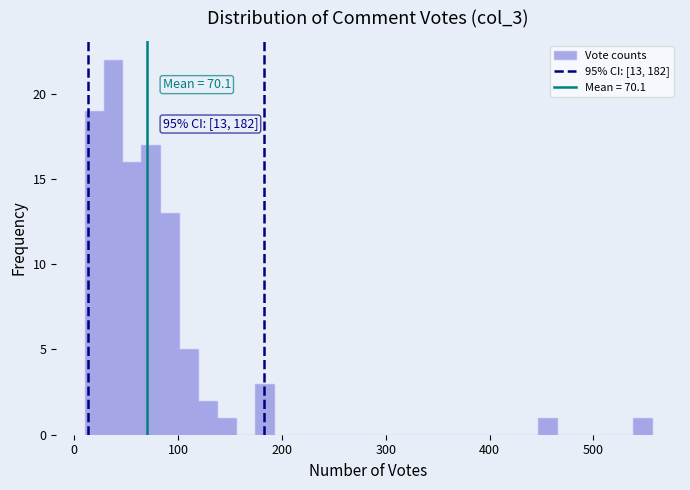

Around what value on the x-axis is the tallest bar? Give the approximate position of its centre, as read against the axis.

40